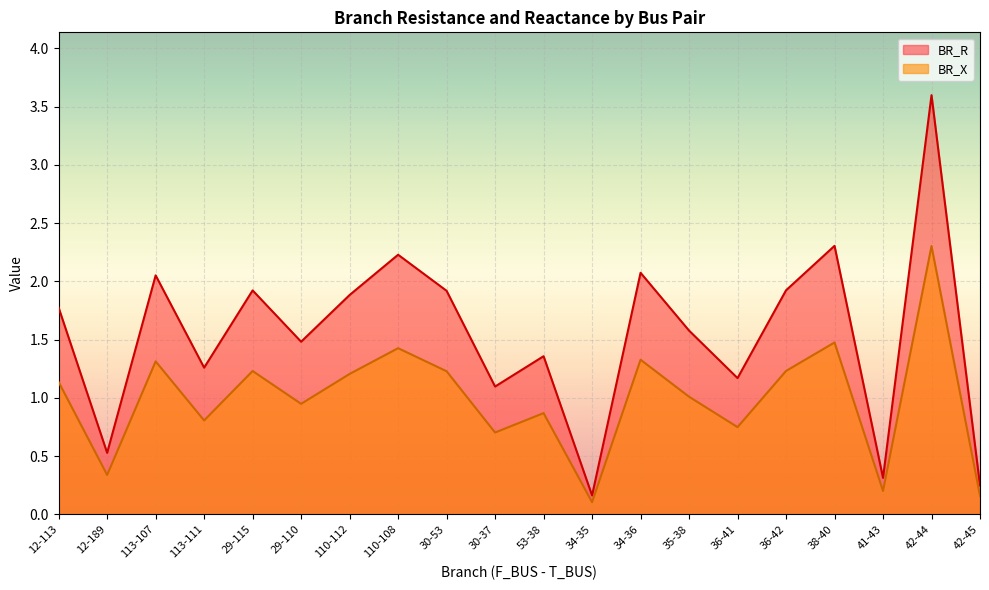

Does the chart display data point markers on the line(s)?

No